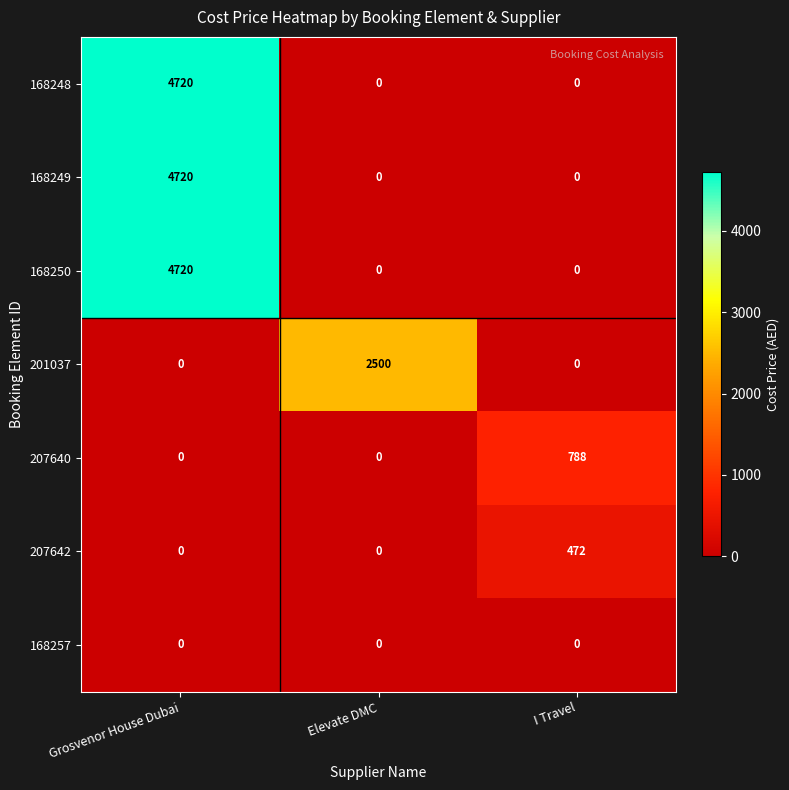

The value of 201037 at I Travel is 0. True or false?

True